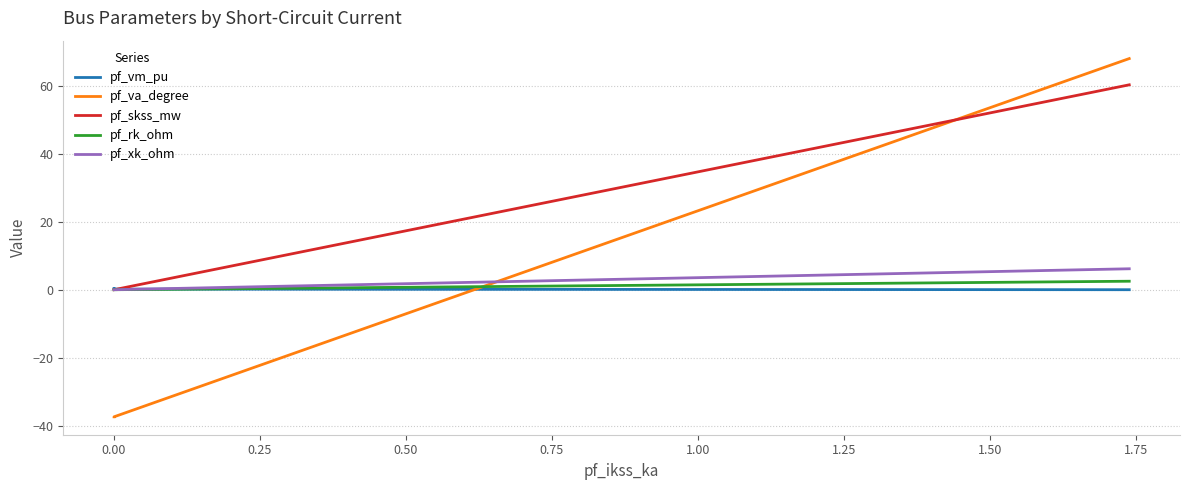

Rank the series at 0.00 from lowest to highest value.

pf_va_degree, pf_skss_mw, pf_rk_ohm, pf_xk_ohm, pf_vm_pu